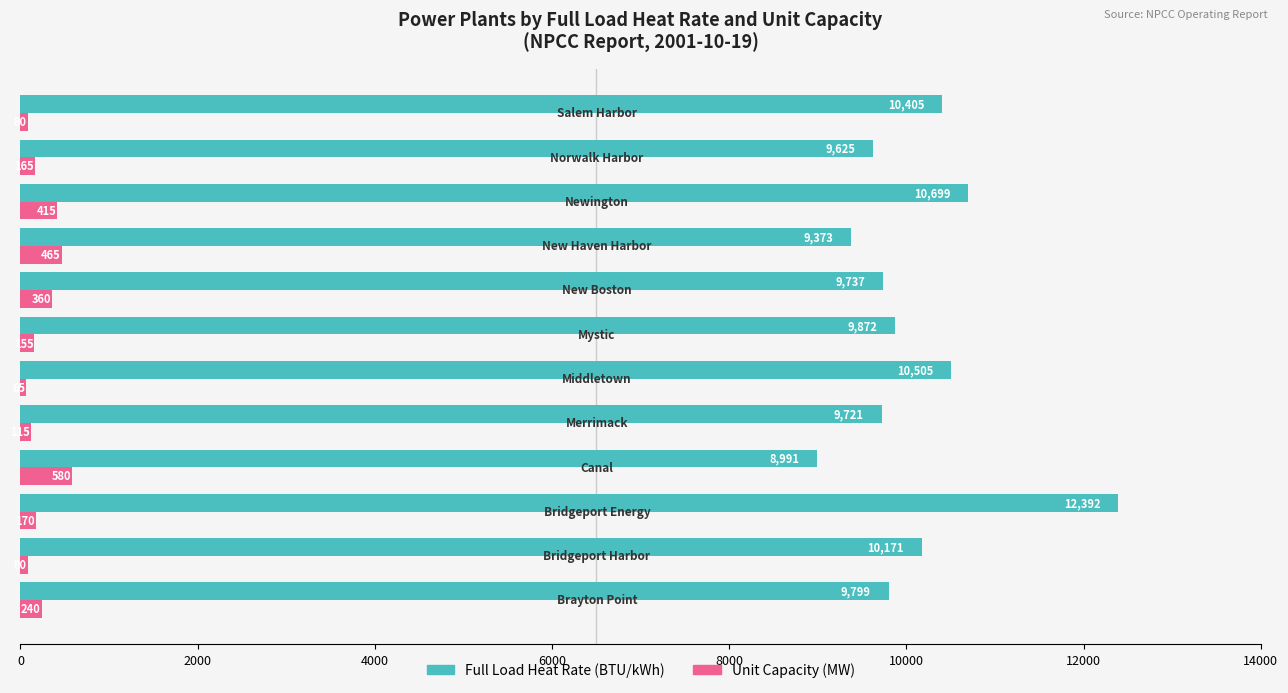

What is the smallest value displayed?

65